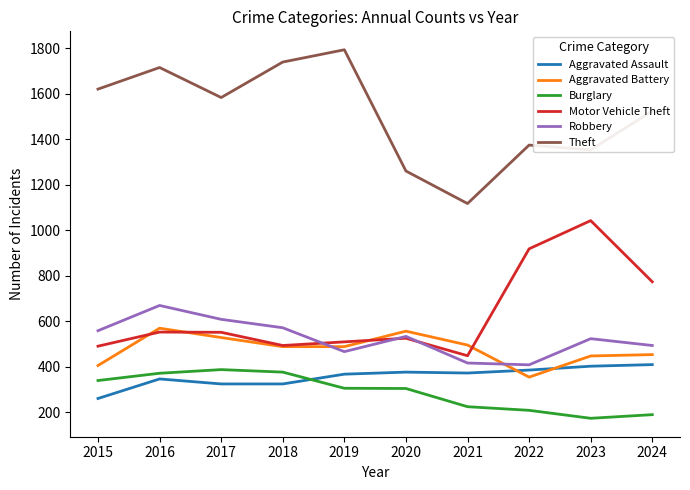

True or false: Robbery has more than 0 points higher than both neighbors.

True